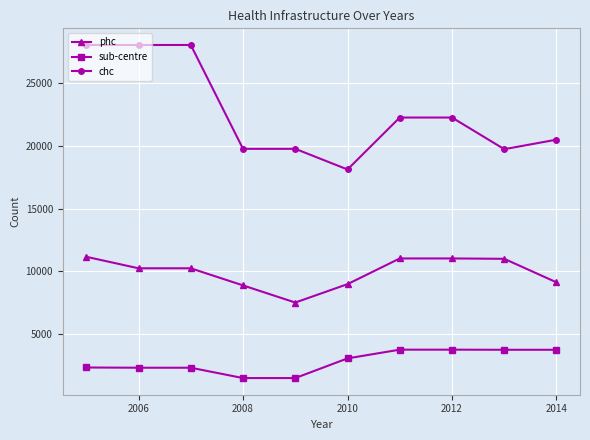

Is this an area chart (filled region under the line)?

No